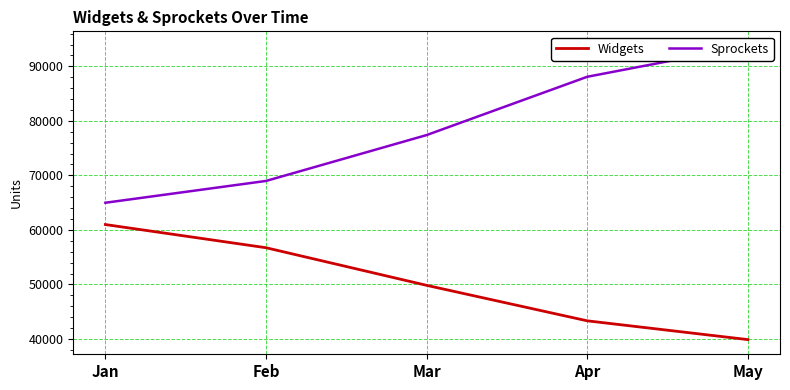

How many lines are shown in the chart?

2